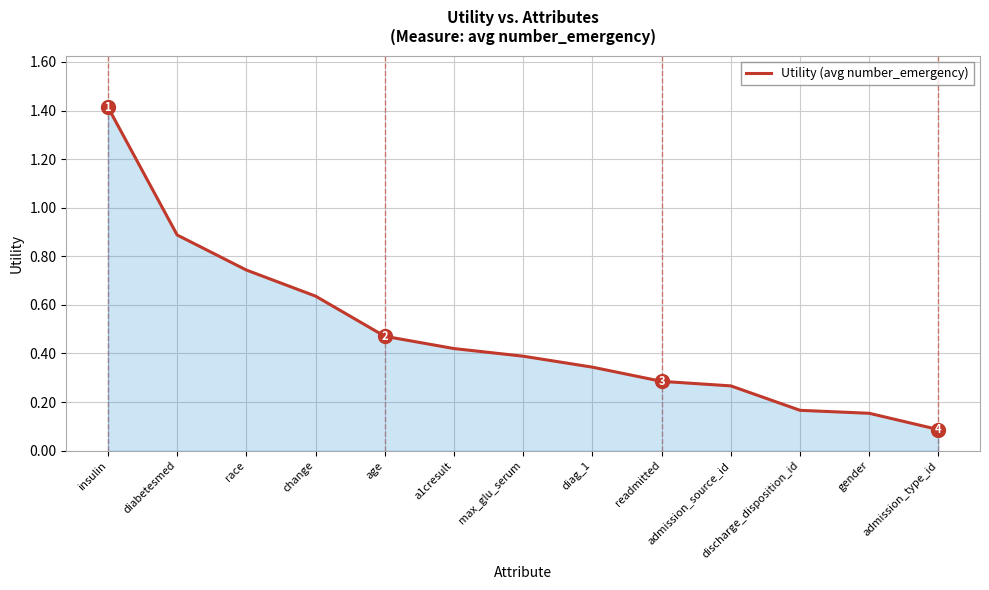

Does the chart display data point markers on the line(s)?

No